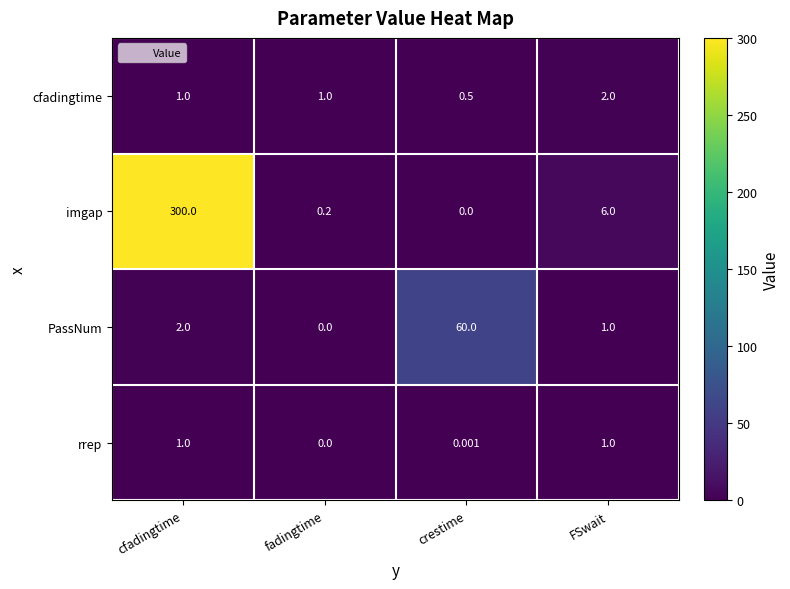

At which label is PassNum closest to 30?

cfadingtime